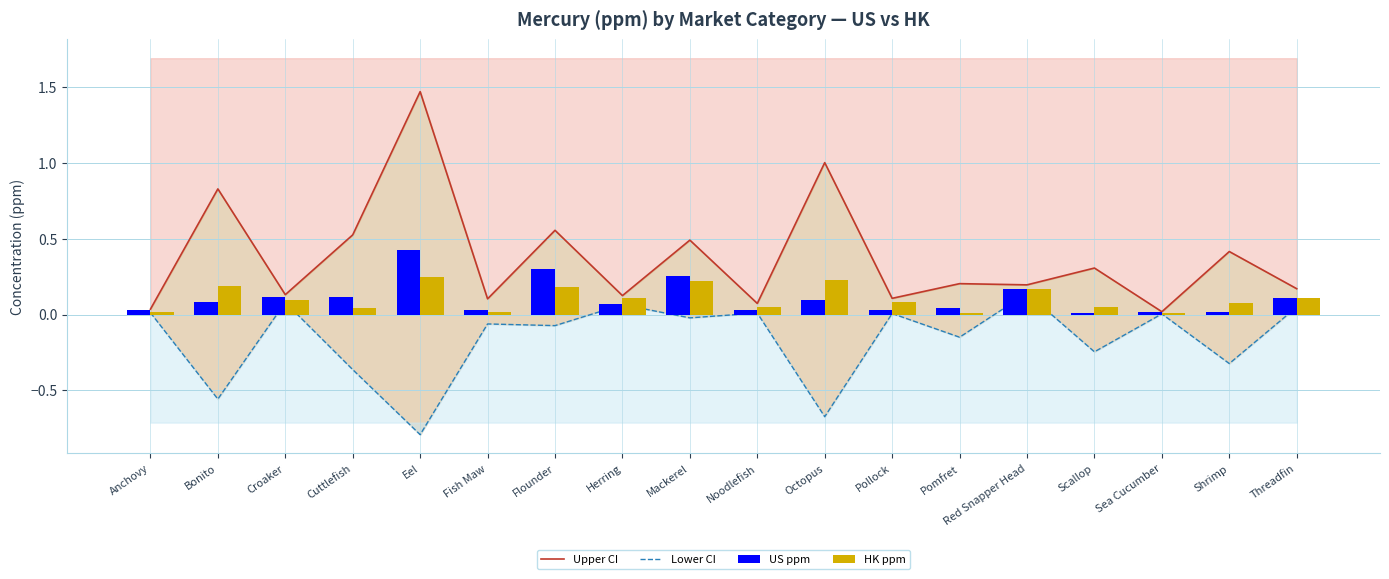

Rank the series at Herring from lowest to highest value.

Lower CI, US ppm, HK ppm, Upper CI